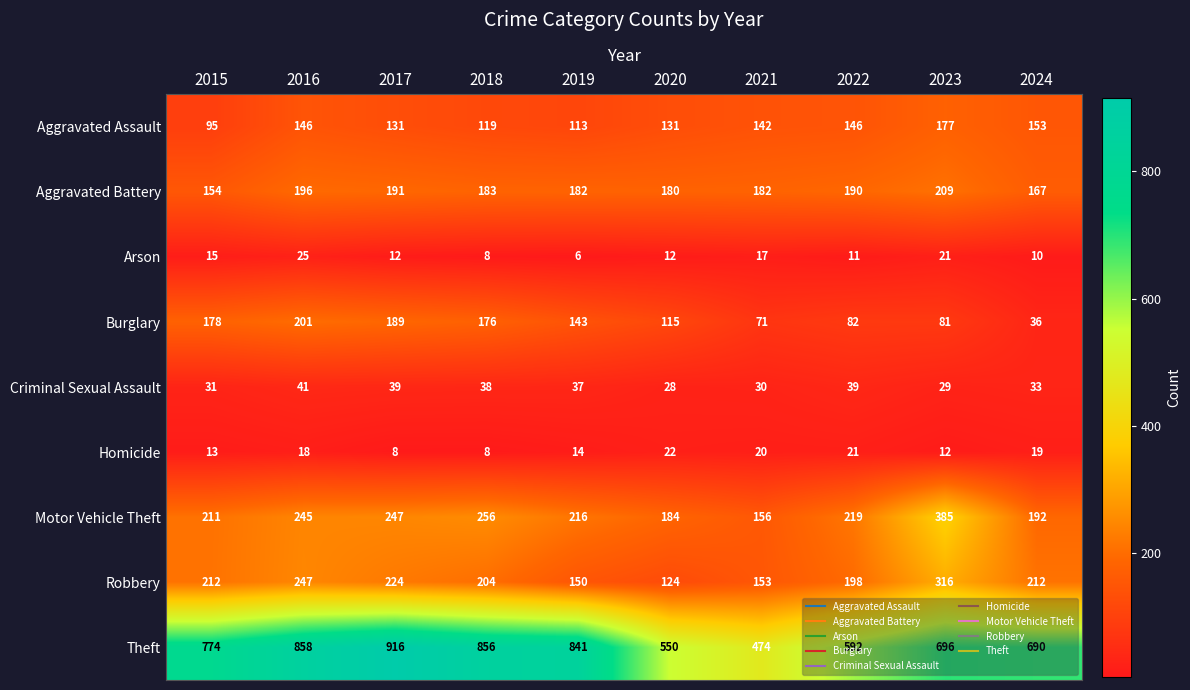

Where is Homicide nearest to the value 15?

2019